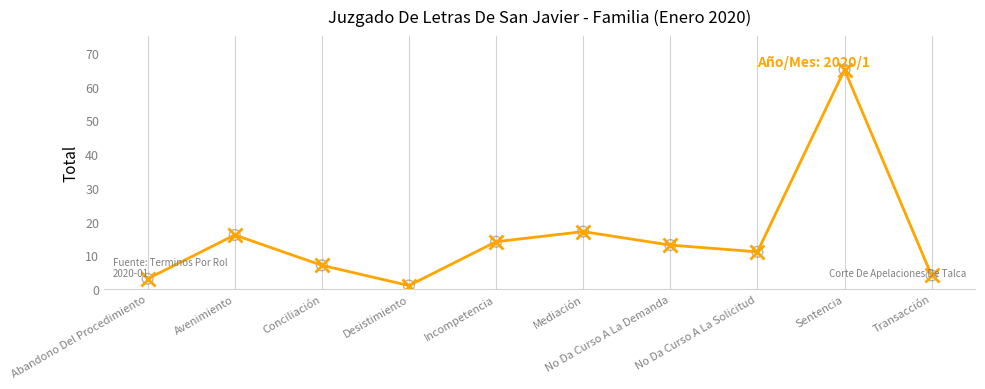

What is the change in value from Avenimiento to Sentencia?

+49